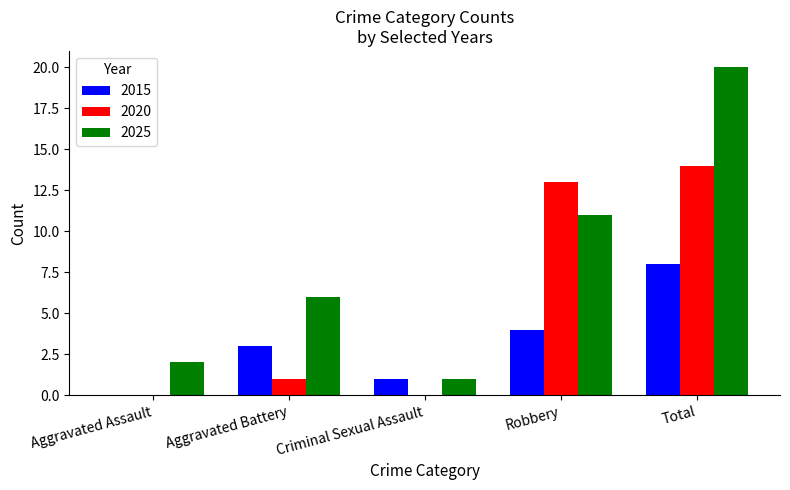

Are the bars horizontal?

No